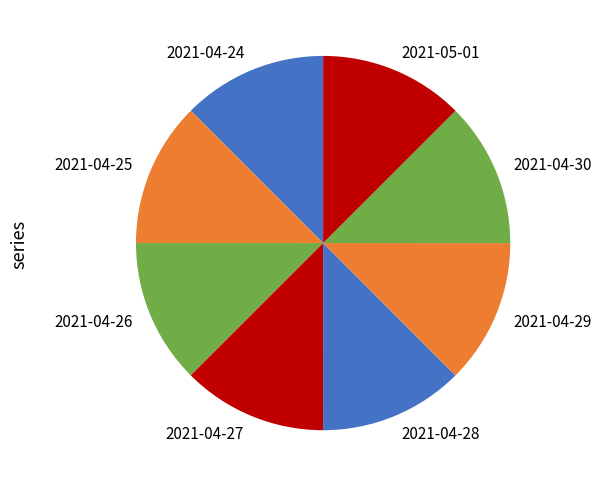

The 2021-04-27 slice represents 1% of the pie. True or false?

False